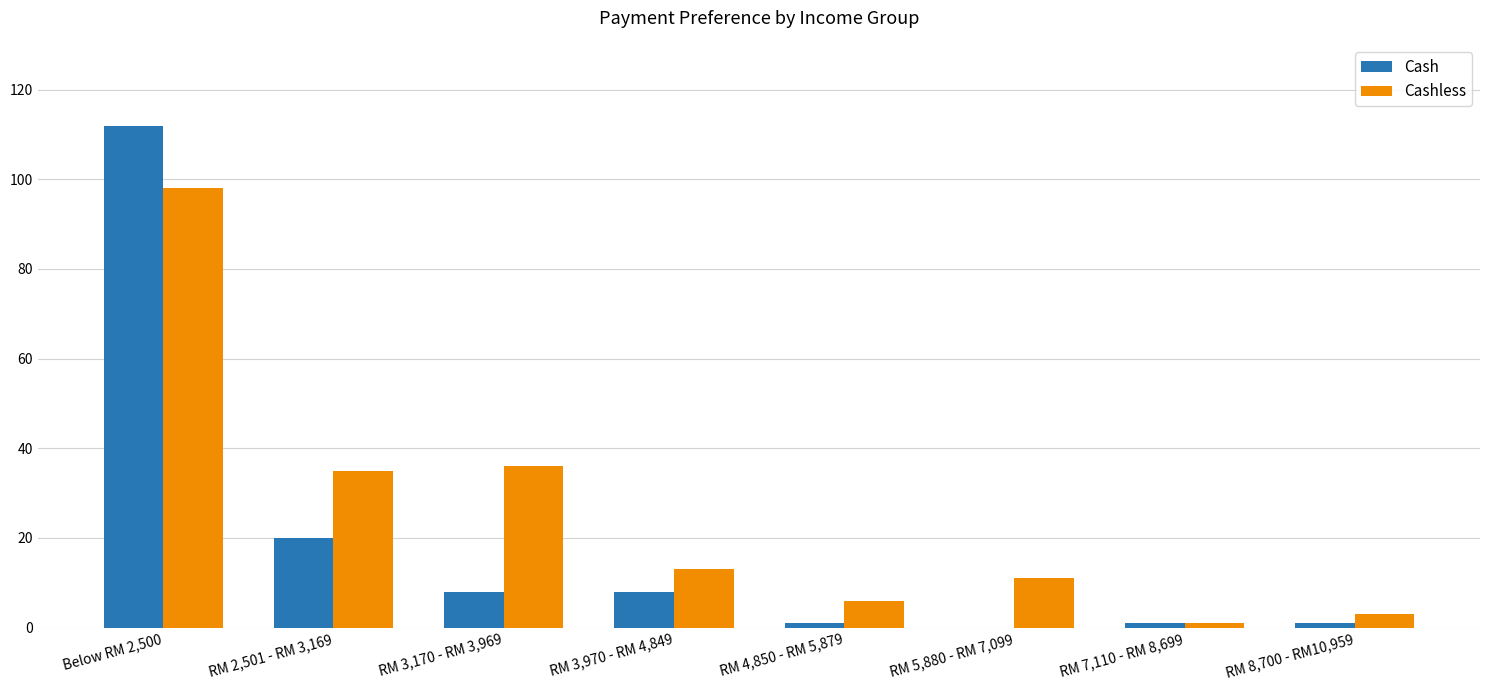

Reading right to left, list all the values displayed in this chart.

Cash: RM 8,700 - RM10,959=1	RM 7,110 - RM 8,699=1	RM 5,880 - RM 7,099=0	RM 4,850 - RM 5,879=1	RM 3,970 - RM 4,849=8	RM 3,170 - RM 3,969=8	RM 2,501 - RM 3,169=20	Below RM 2,500=112
Cashless: RM 8,700 - RM10,959=3	RM 7,110 - RM 8,699=1	RM 5,880 - RM 7,099=11	RM 4,850 - RM 5,879=6	RM 3,970 - RM 4,849=13	RM 3,170 - RM 3,969=36	RM 2,501 - RM 3,169=35	Below RM 2,500=98